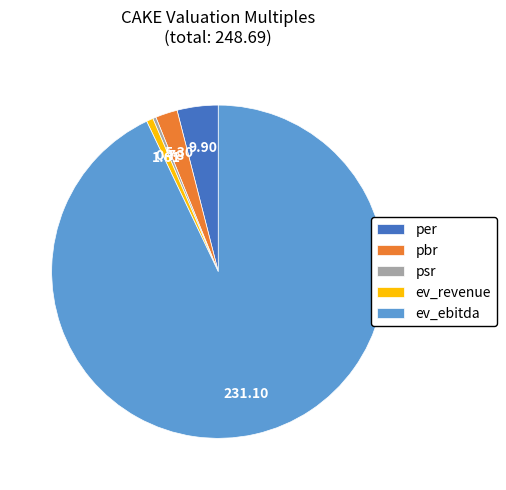

Is the sum of psr and per greater than half?

No